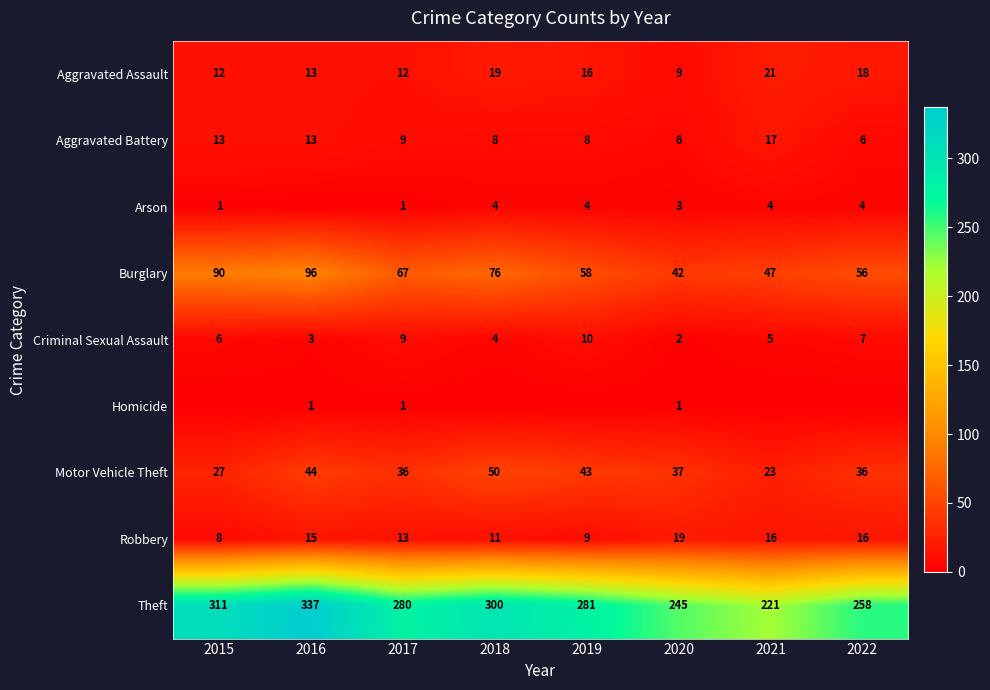

True or false: Aggravated Assault has a value of 20 at 2016.

False